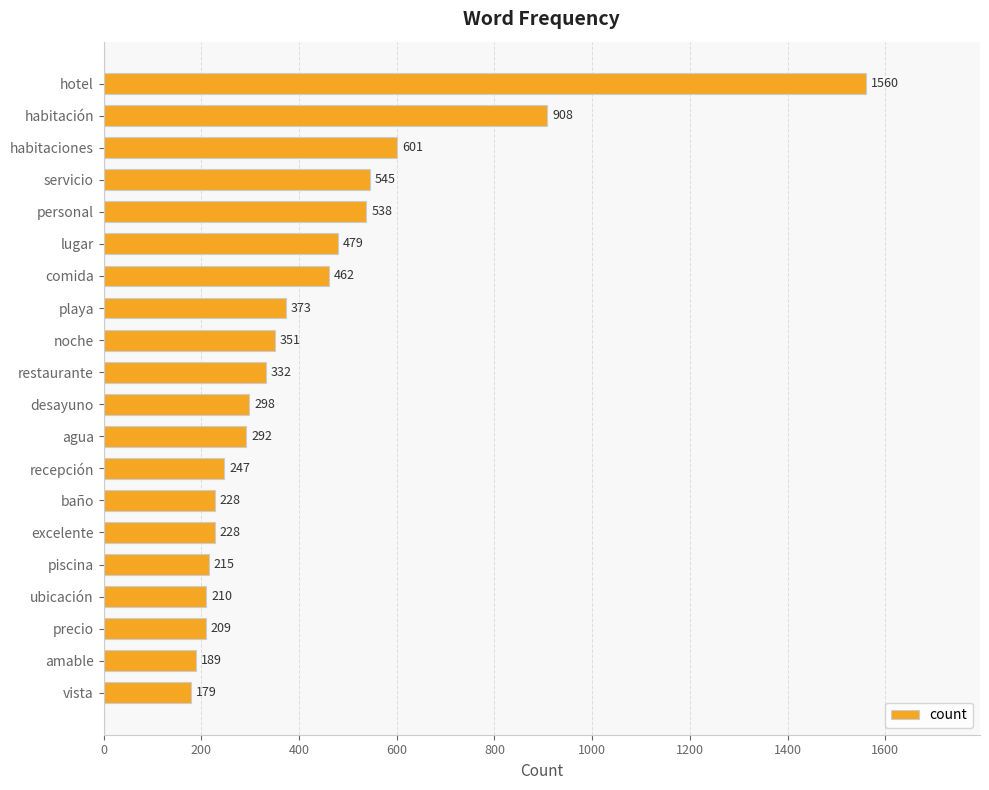

What is the label of the 11th bar from the bottom?

restaurante